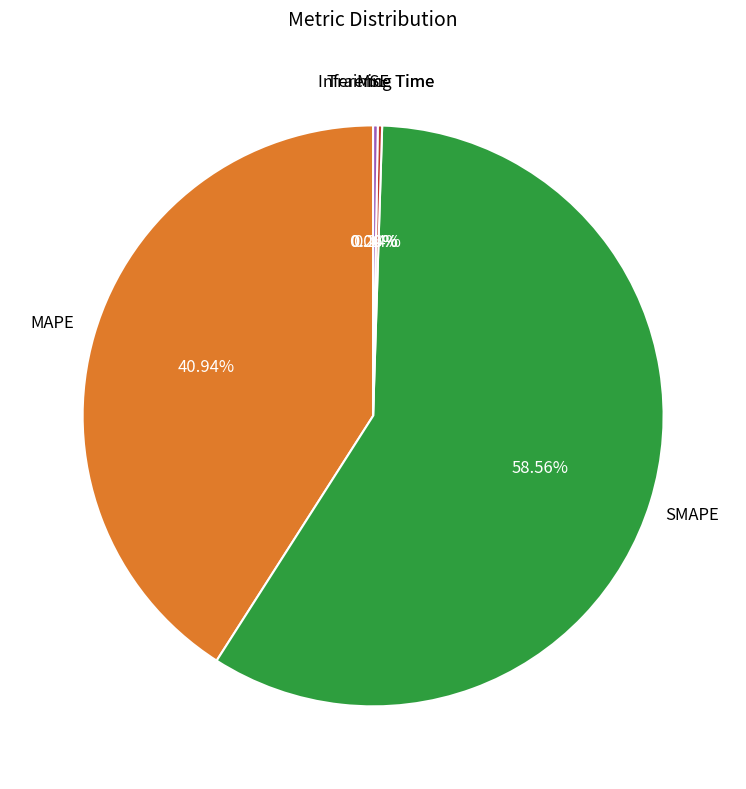

Which category has the biggest portion of the pie?

SMAPE